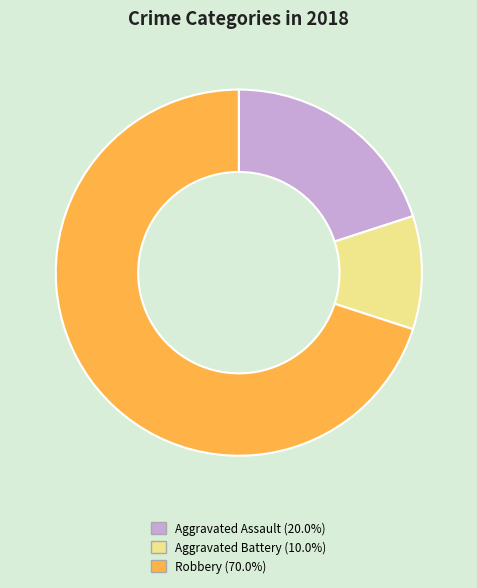

Is there any slice that represents more than half of the pie?

Yes